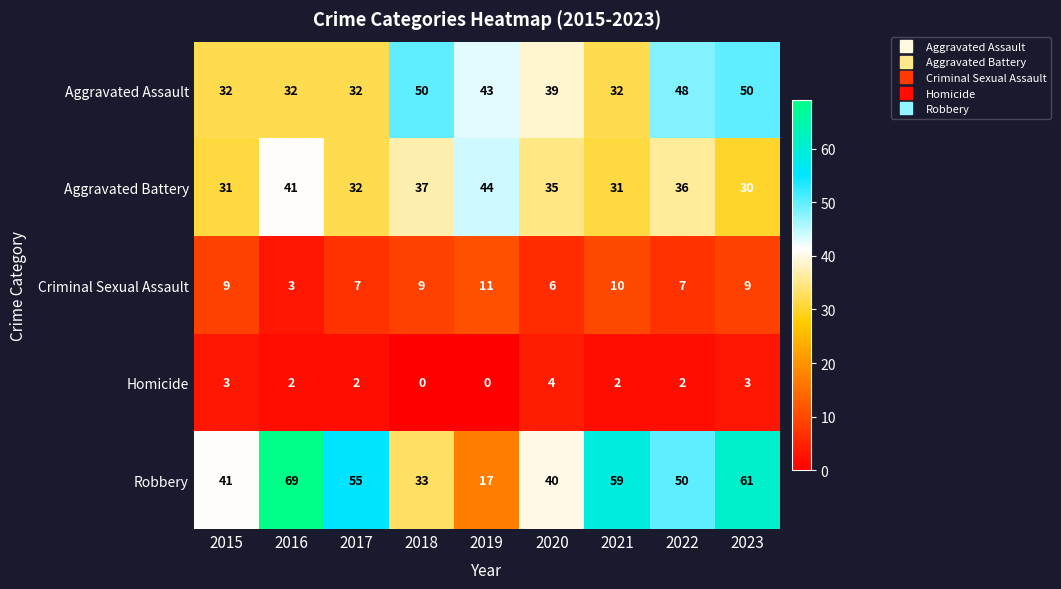

How many values in the Aggravated Battery series are below 35?

4